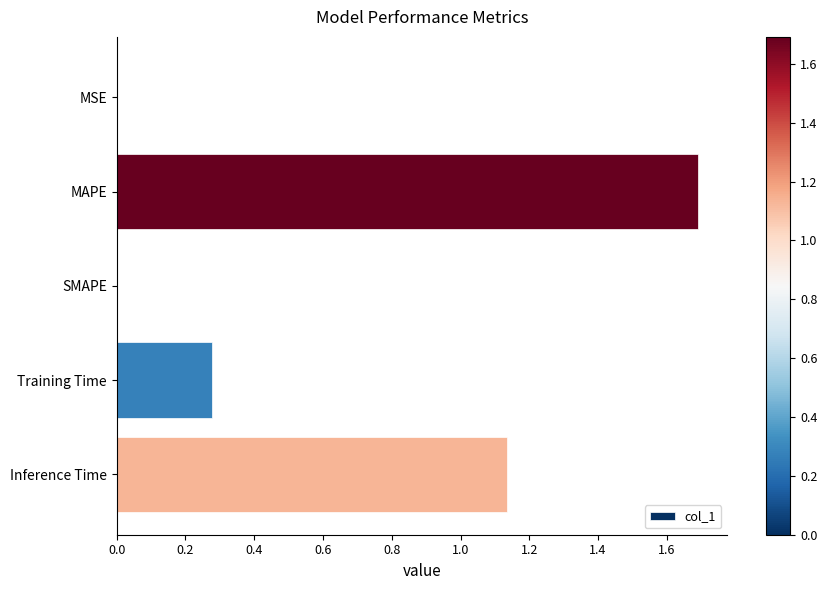

What is the sum of all values?

3.1